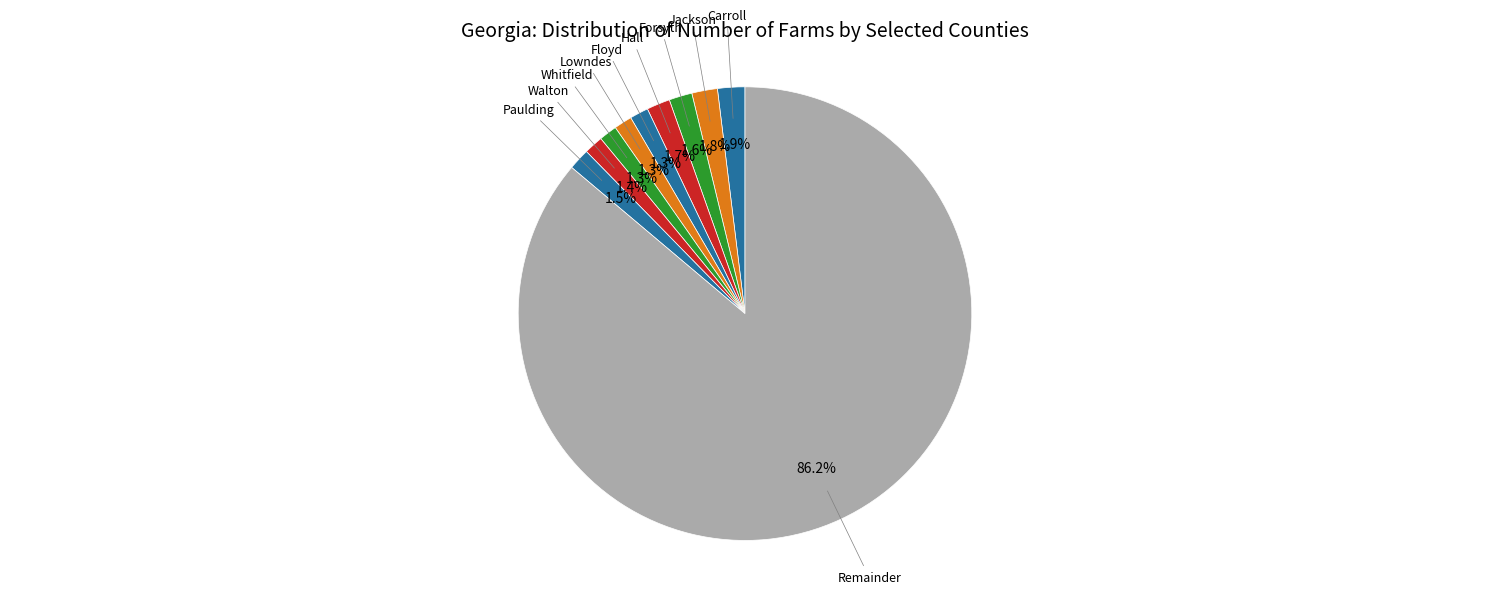

How many slices are in this pie chart?

10